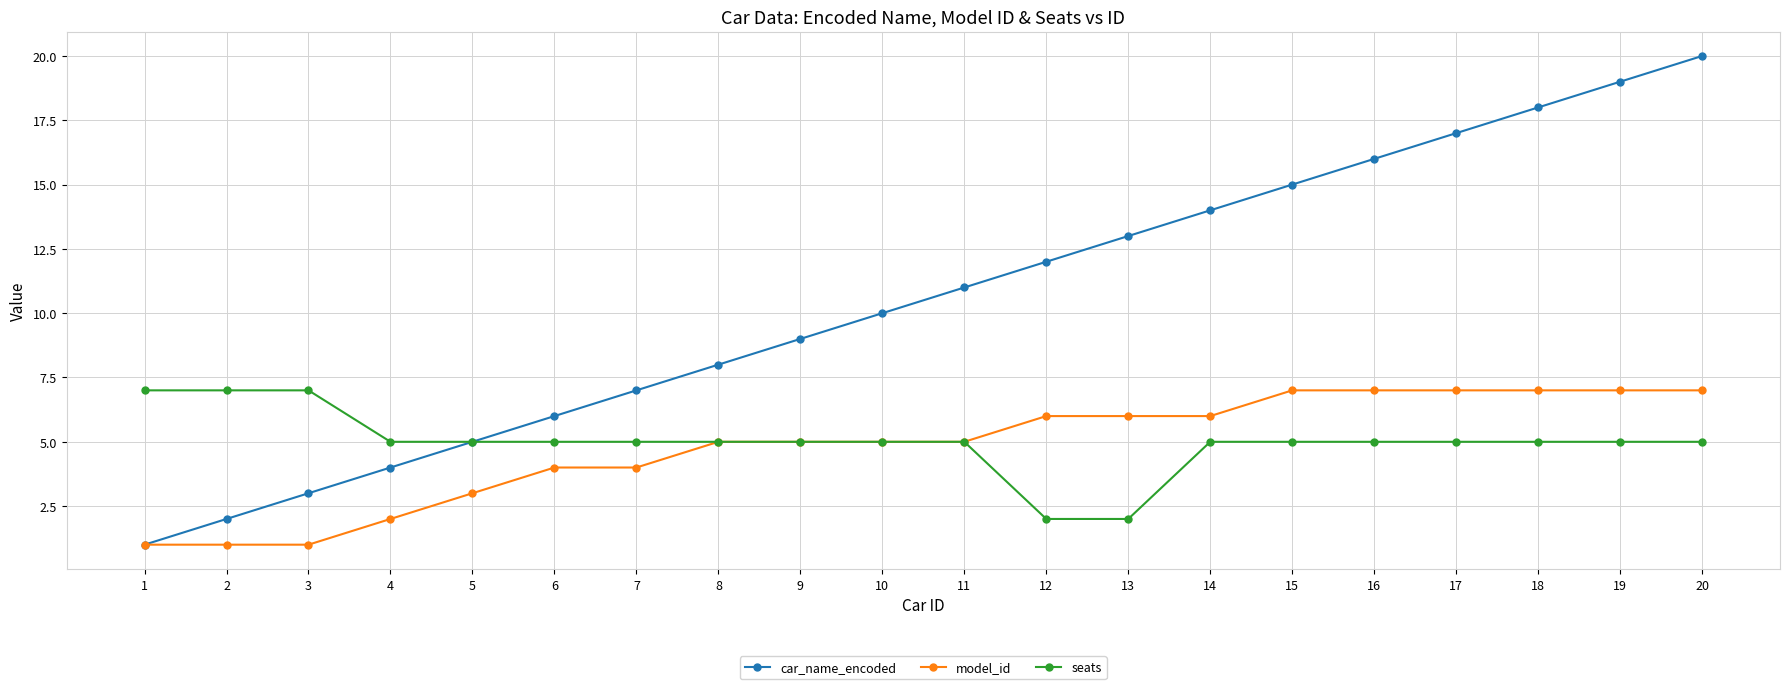

What is the highest value of the model_id series?

7